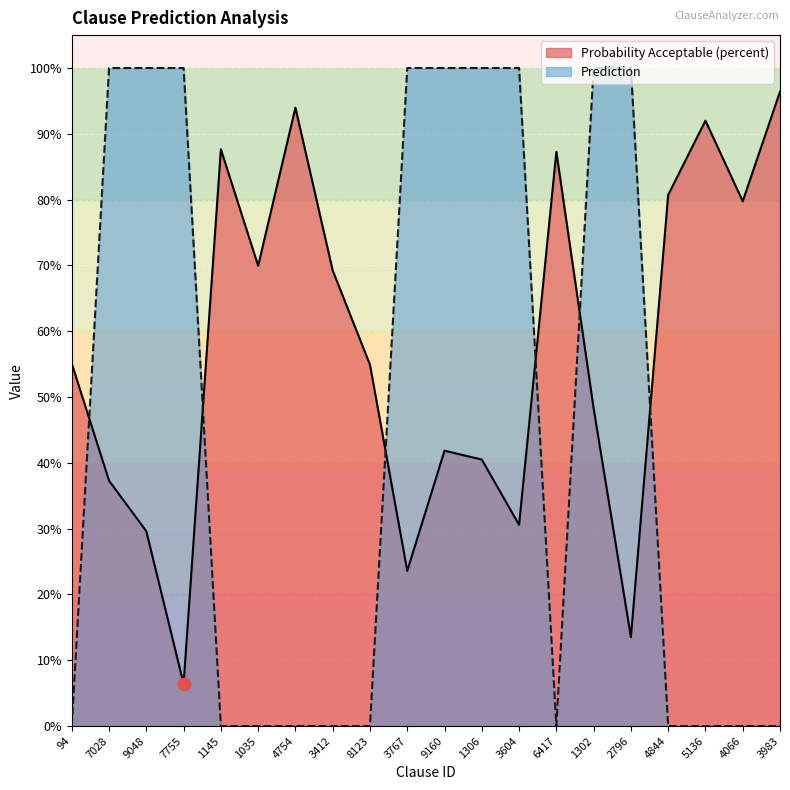

Which series has the largest Y range (max minus min)?

Prediction